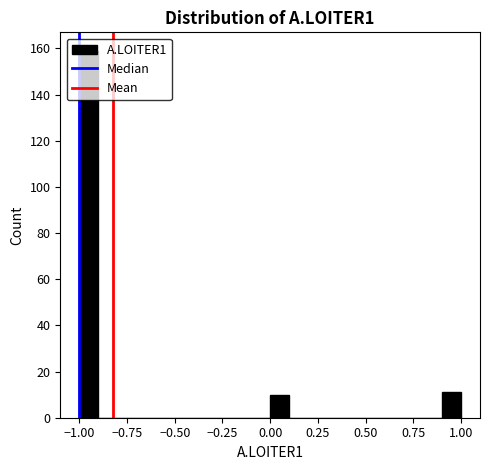

Around what value on the x-axis is the tallest bar? Give the approximate position of its centre, as read against the axis.

-0.95